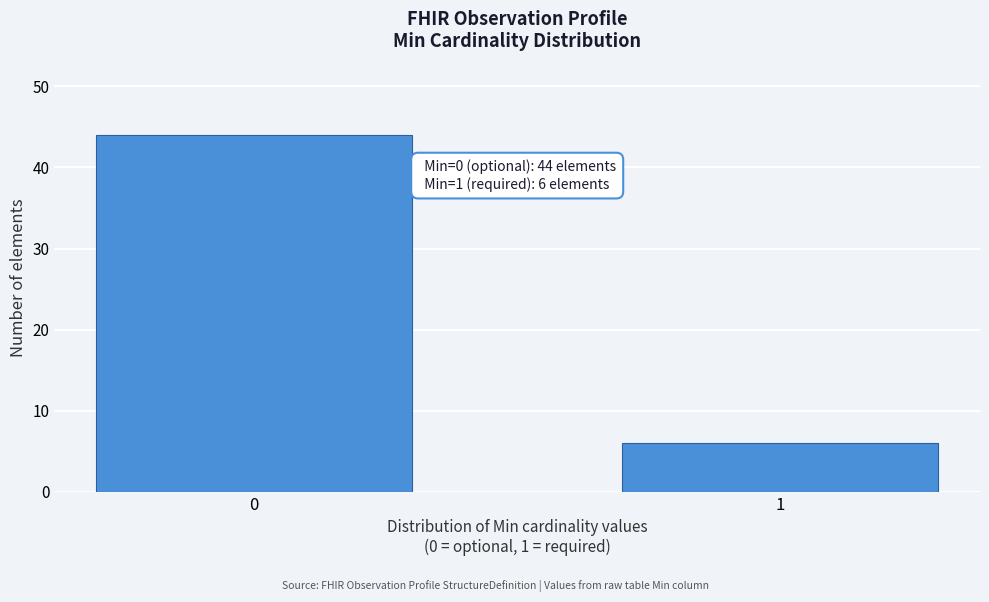

Reading right to left, what are all the values shown in this chart?

1=6	0=44